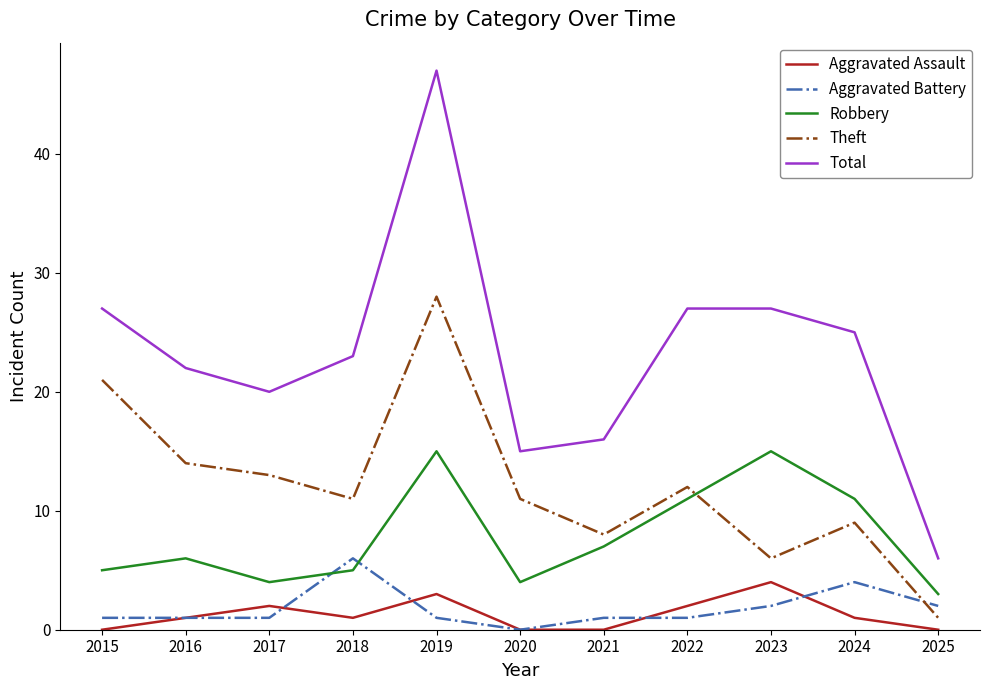

Which series changed the most between 2020 and 2022?

Total